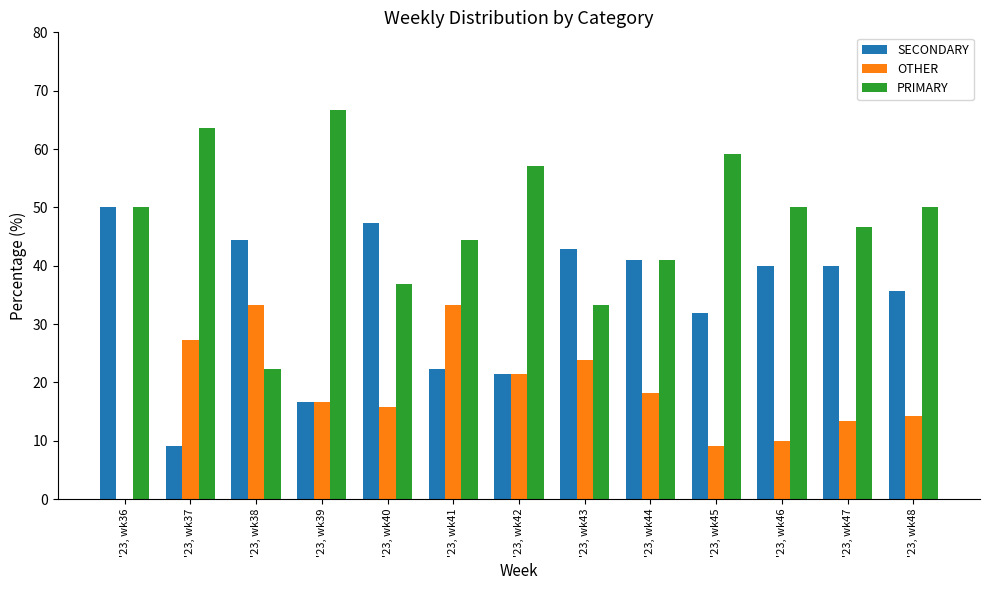

Reading left to right, transcribe all the data shown in this chart.

SECONDARY: '23, wk36=50.0	'23, wk37=9.1	'23, wk38=44.4	'23, wk39=16.7	'23, wk40=47.4	'23, wk41=22.2	'23, wk42=21.4	'23, wk43=42.9	'23, wk44=40.9	'23, wk45=31.8	'23, wk46=40.0	'23, wk47=40.0	'23, wk48=35.7
OTHER: '23, wk36=0.0	'23, wk37=27.3	'23, wk38=33.3	'23, wk39=16.7	'23, wk40=15.8	'23, wk41=33.3	'23, wk42=21.4	'23, wk43=23.8	'23, wk44=18.2	'23, wk45=9.1	'23, wk46=10.0	'23, wk47=13.3	'23, wk48=14.3
PRIMARY: '23, wk36=50.0	'23, wk37=63.6	'23, wk38=22.2	'23, wk39=66.7	'23, wk40=36.8	'23, wk41=44.4	'23, wk42=57.1	'23, wk43=33.3	'23, wk44=40.9	'23, wk45=59.1	'23, wk46=50.0	'23, wk47=46.7	'23, wk48=50.0